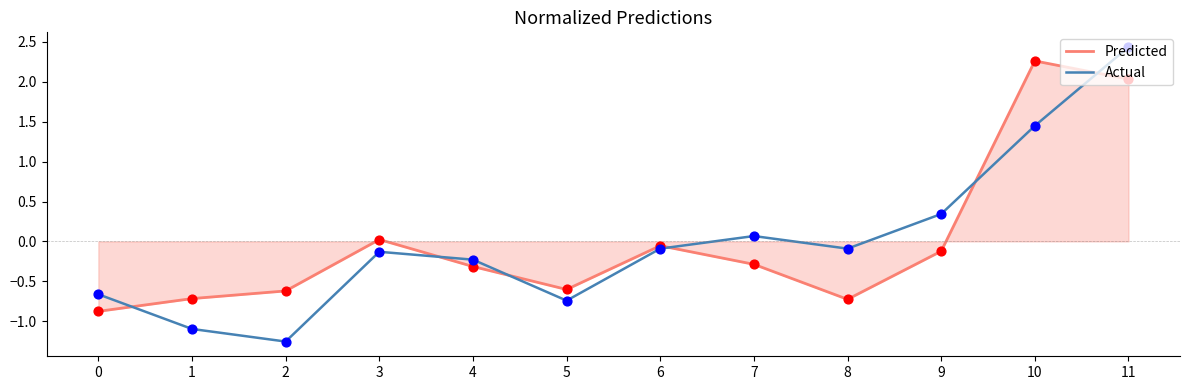

What is the spread (max minus min) of values at 1?

0.4